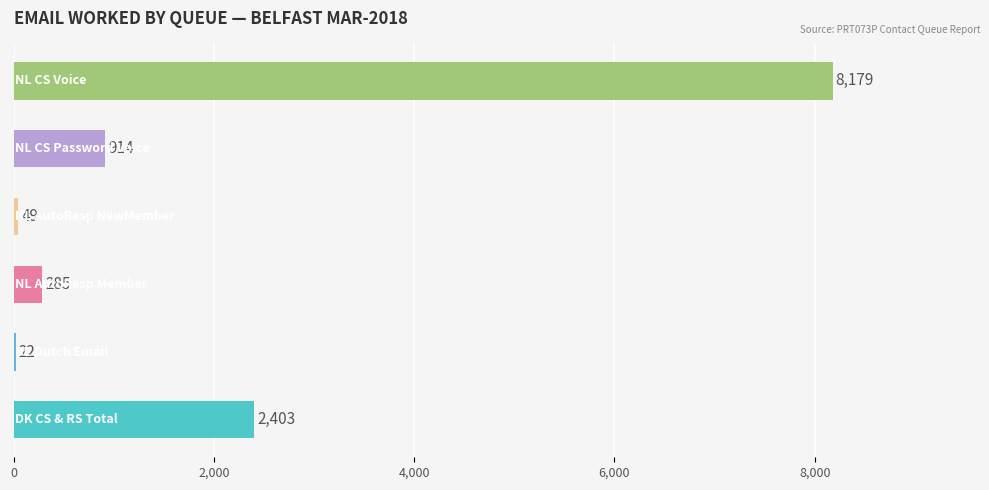

What is the sum of all values?

11852